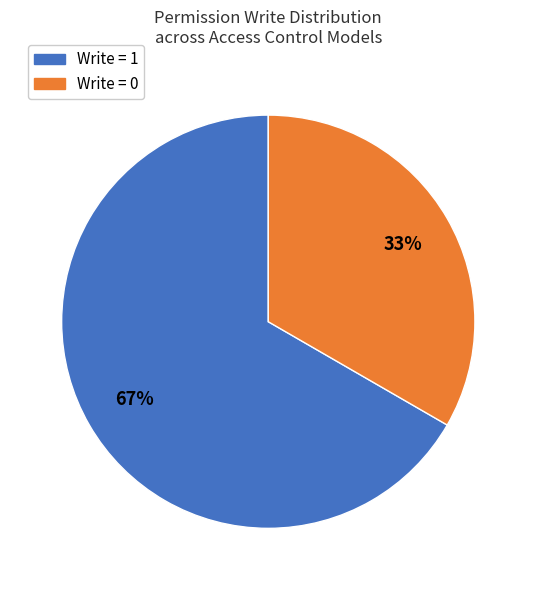

To the nearest percent, what is the average slice percentage?

50%